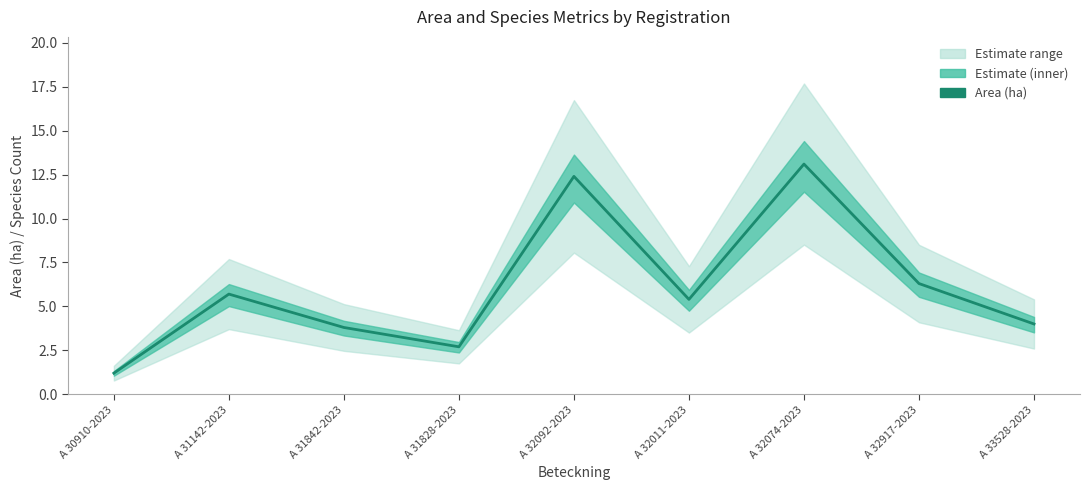

What is the change in value from A 31828-2023 to A 32074-2023?

+10.4